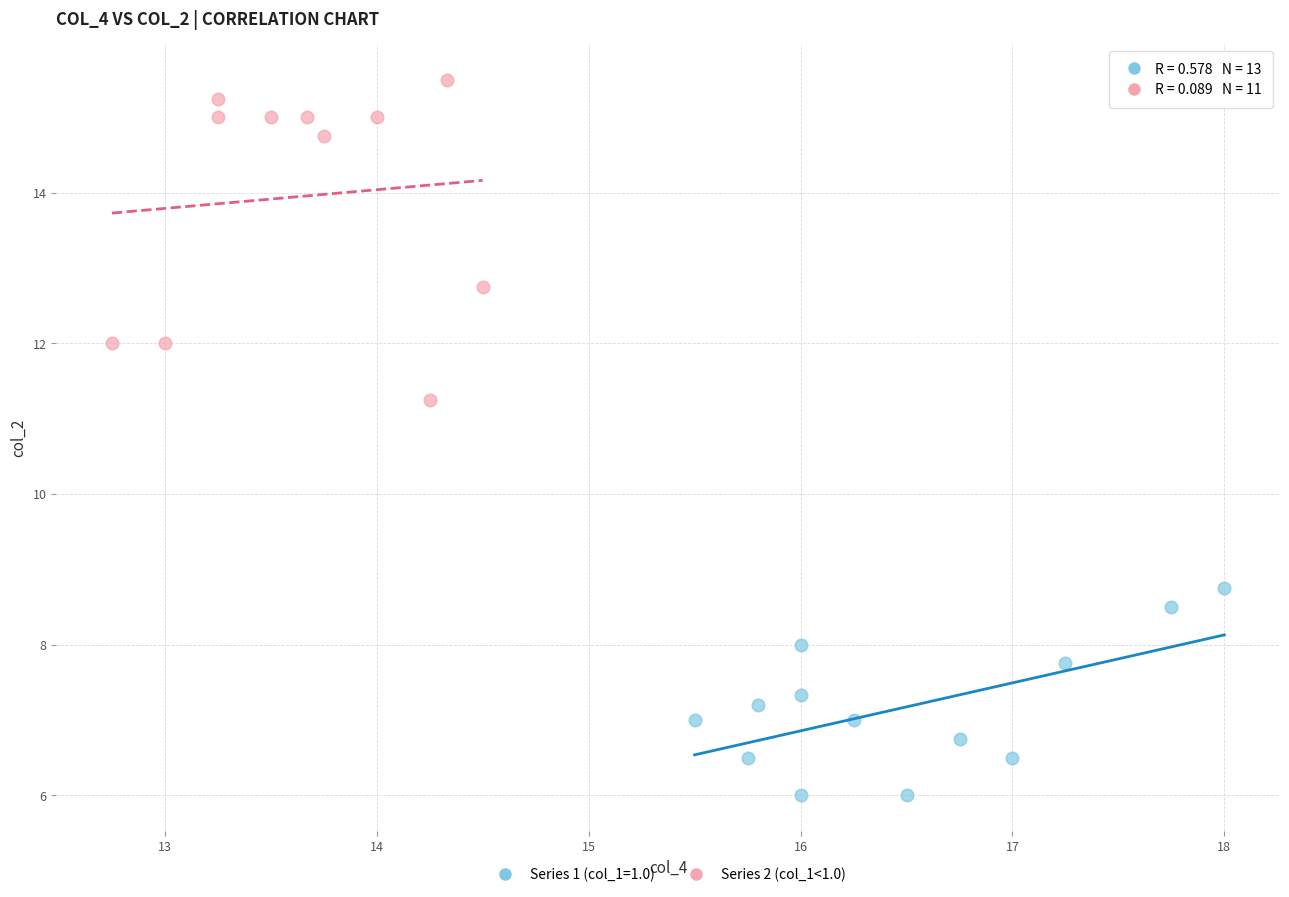

Which series reaches the maximum Y coordinate?

Series 2 (col_1<1.0)